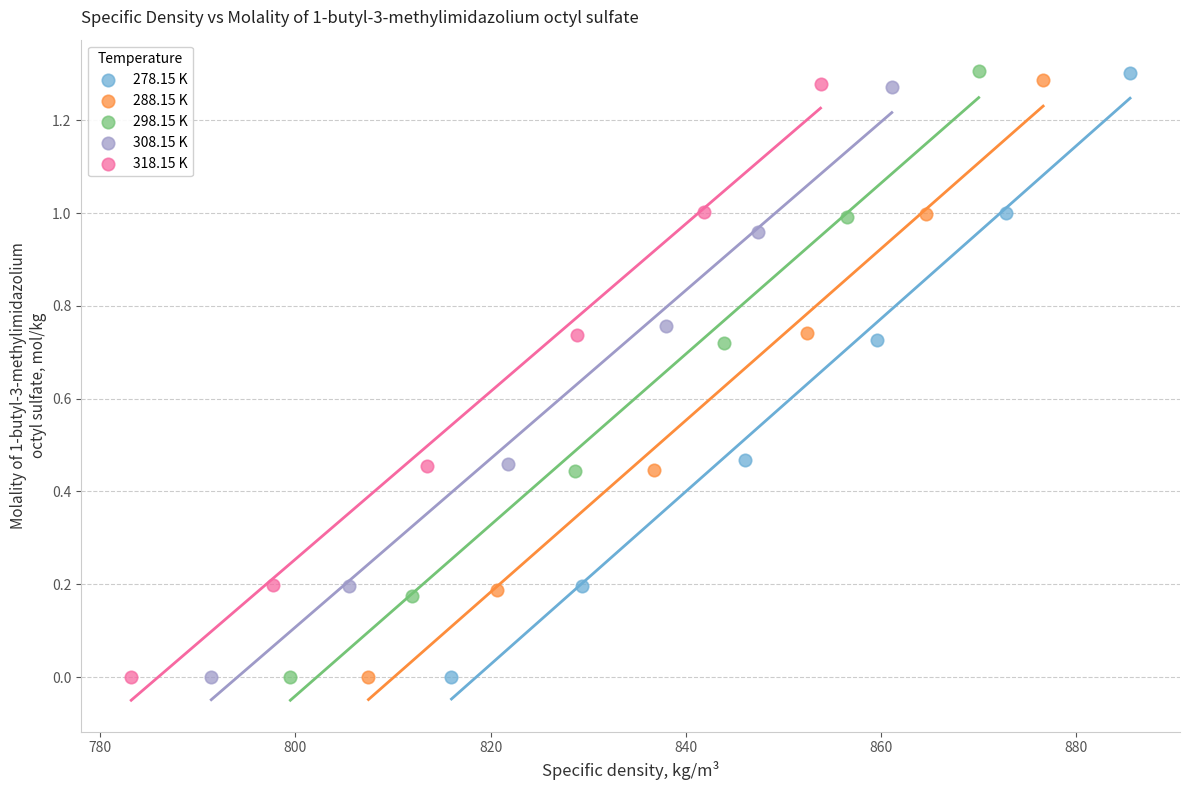

Which series has the widest spread of Y values?

298.15 K